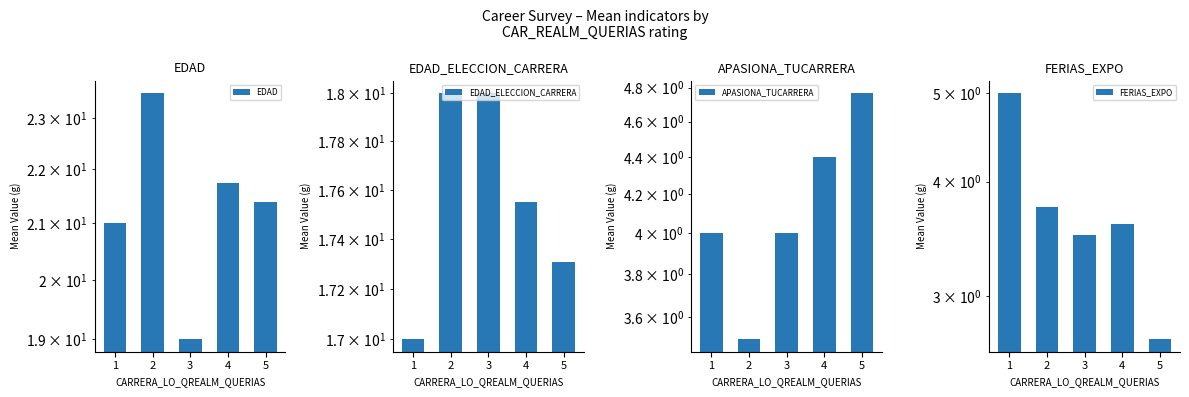

Is the value of APASIONA_TUCARRERA at 4 greater than the value of EDAD at 5?

No